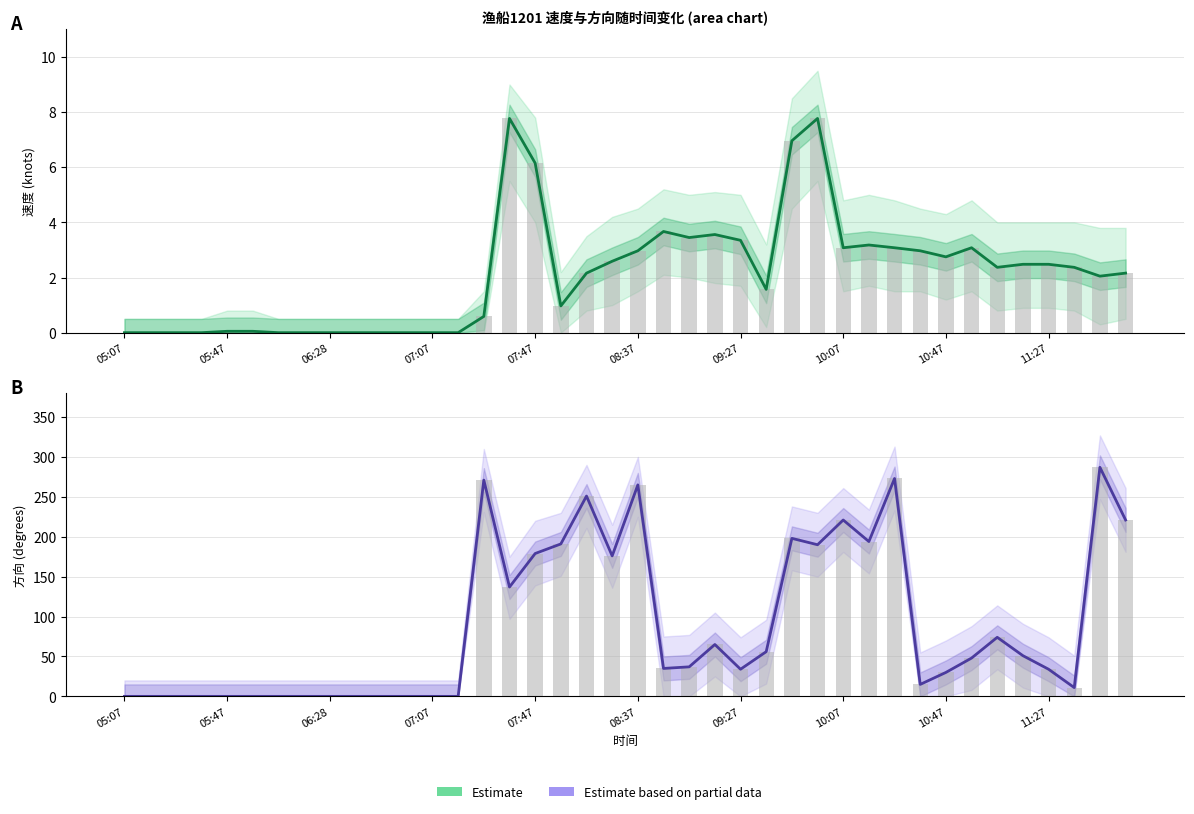

Reading left to right, list all the values displayed in this chart.

Estimate: 0.0	0.0	0.0	0.0	0.1	0.1	0.0	0.0	0.0	0.0	0.0	0.0	0.0	0.0	0.6	7.8	6.2	1.0	2.2	2.6	3.0	3.7	3.5	3.6	3.4	1.6	7.0	7.8	3.1	3.2	3.1	3.0	2.8	3.1	2.4	2.5	2.5	2.4	2.0	2.2
Estimate based on partial data: 0.0	0.0	0.0	0.0	0.0	0.0	0.0	0.0	0.0	0.0	0.0	0.0	0.0	0.0	271.0	137.0	179.0	191.0	251.0	176.0	265.0	35.0	37.0	65.0	34.0	56.0	198.0	190.0	221.0	194.0	273.0	15.0	30.0	48.0	74.0	51.0	34.0	11.0	287.0	221.0